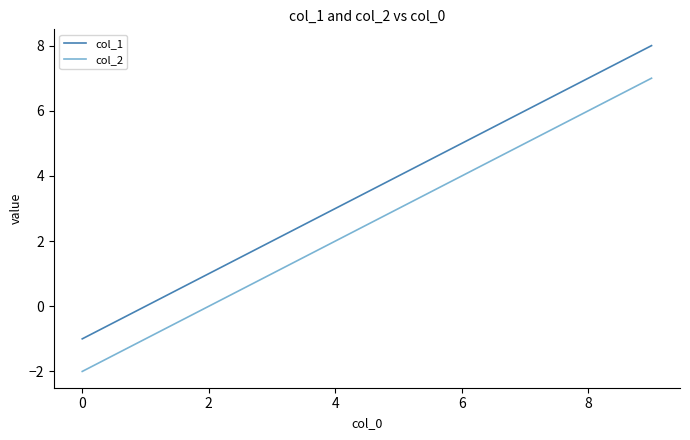

True or false: col_1 and col_2 cross at least once.

False